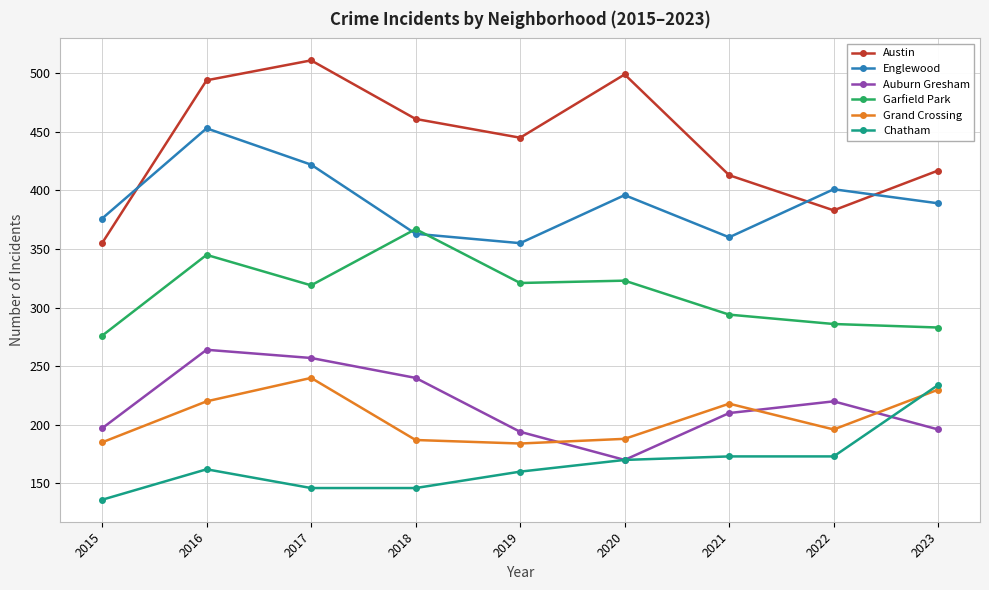

What is the smallest value displayed?

136